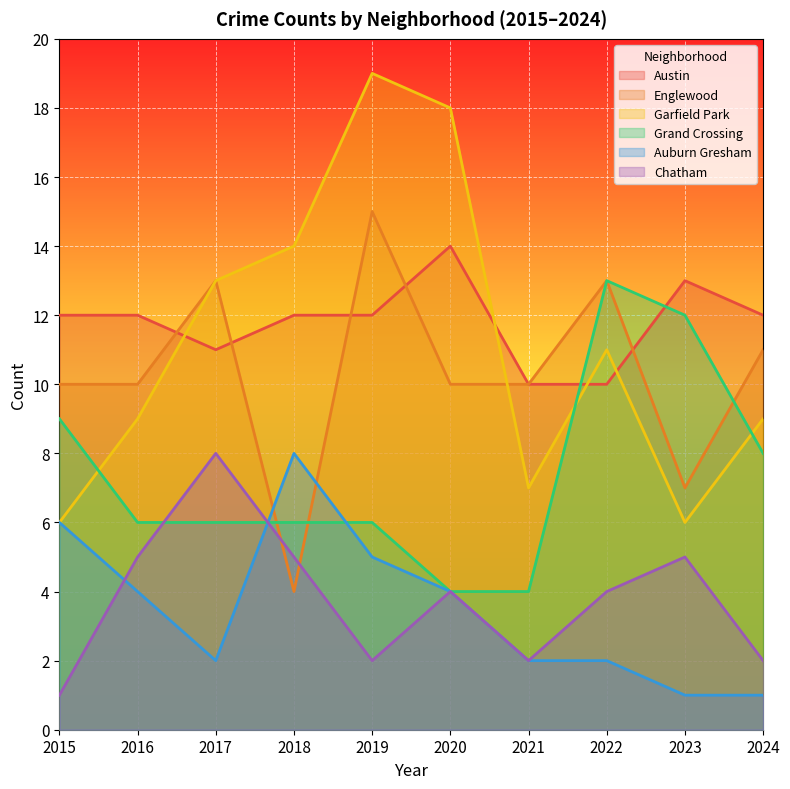

At which category does Chatham reach its first local valley?

2019